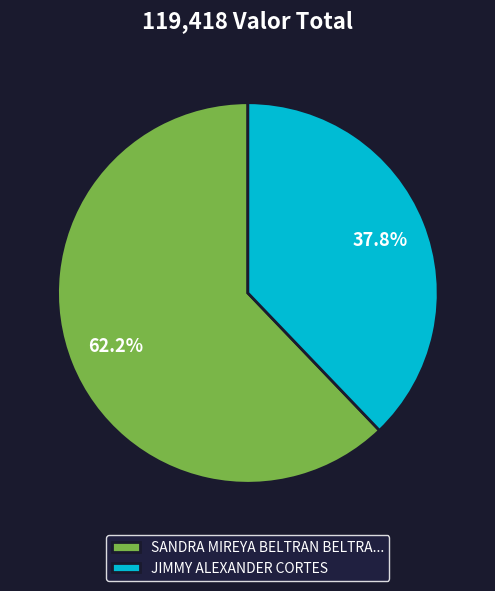

What is the ratio of the value at SANDRA MIREYA BELTRAN BELTRA... to the value at JIMMY ALEXANDER CORTES?

1.6